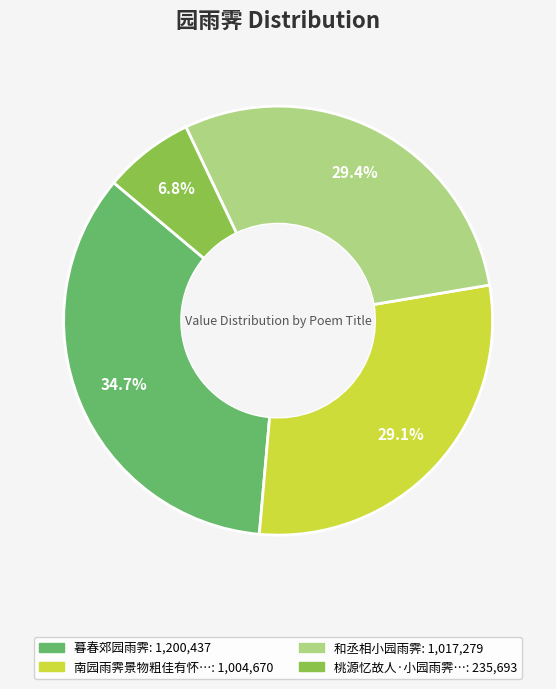

To the nearest percent, what is the average slice percentage?

25%